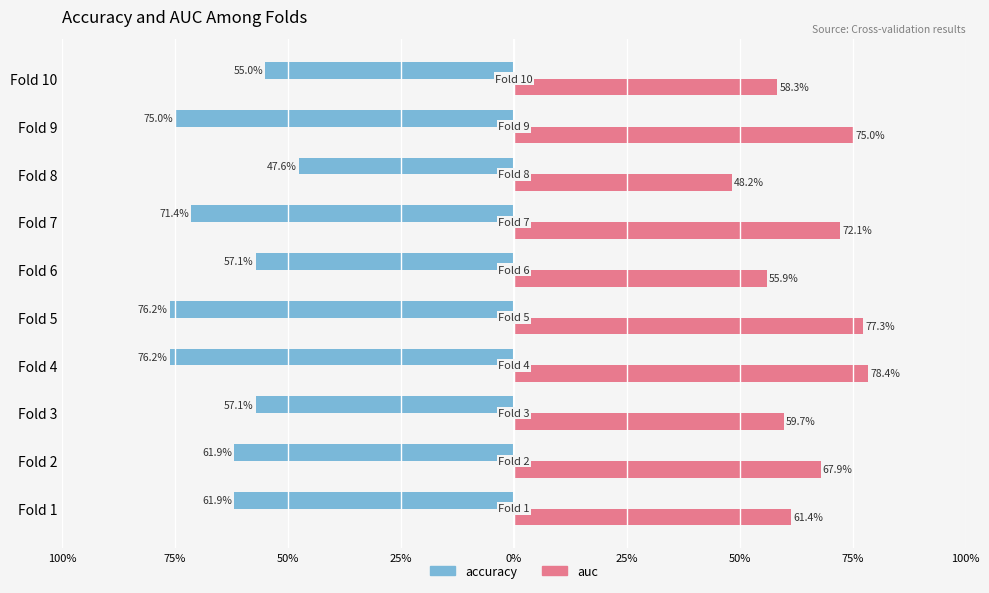

What are all the series names shown in the legend?

accuracy, auc